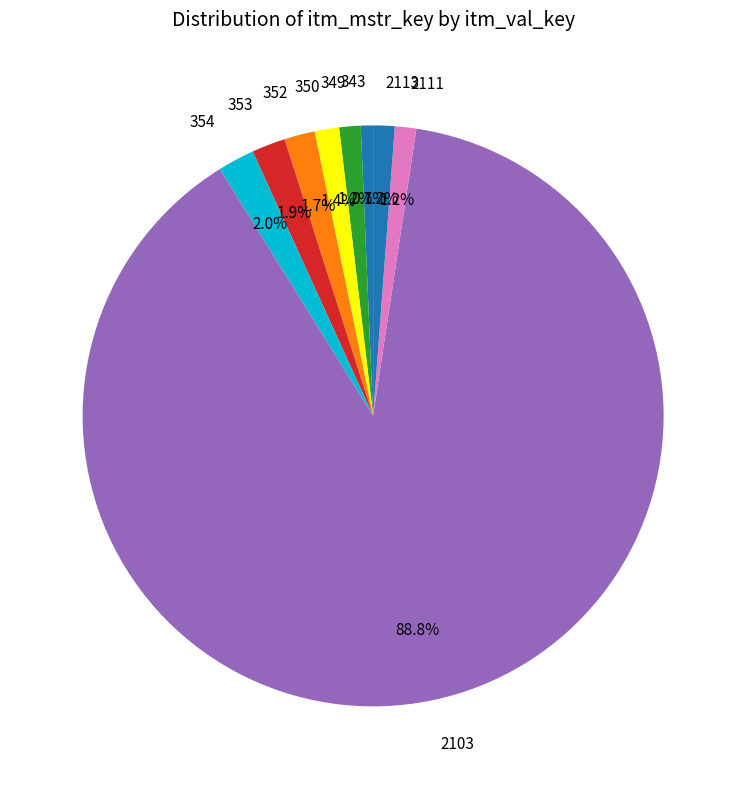

Which category accounts for the majority?

2103